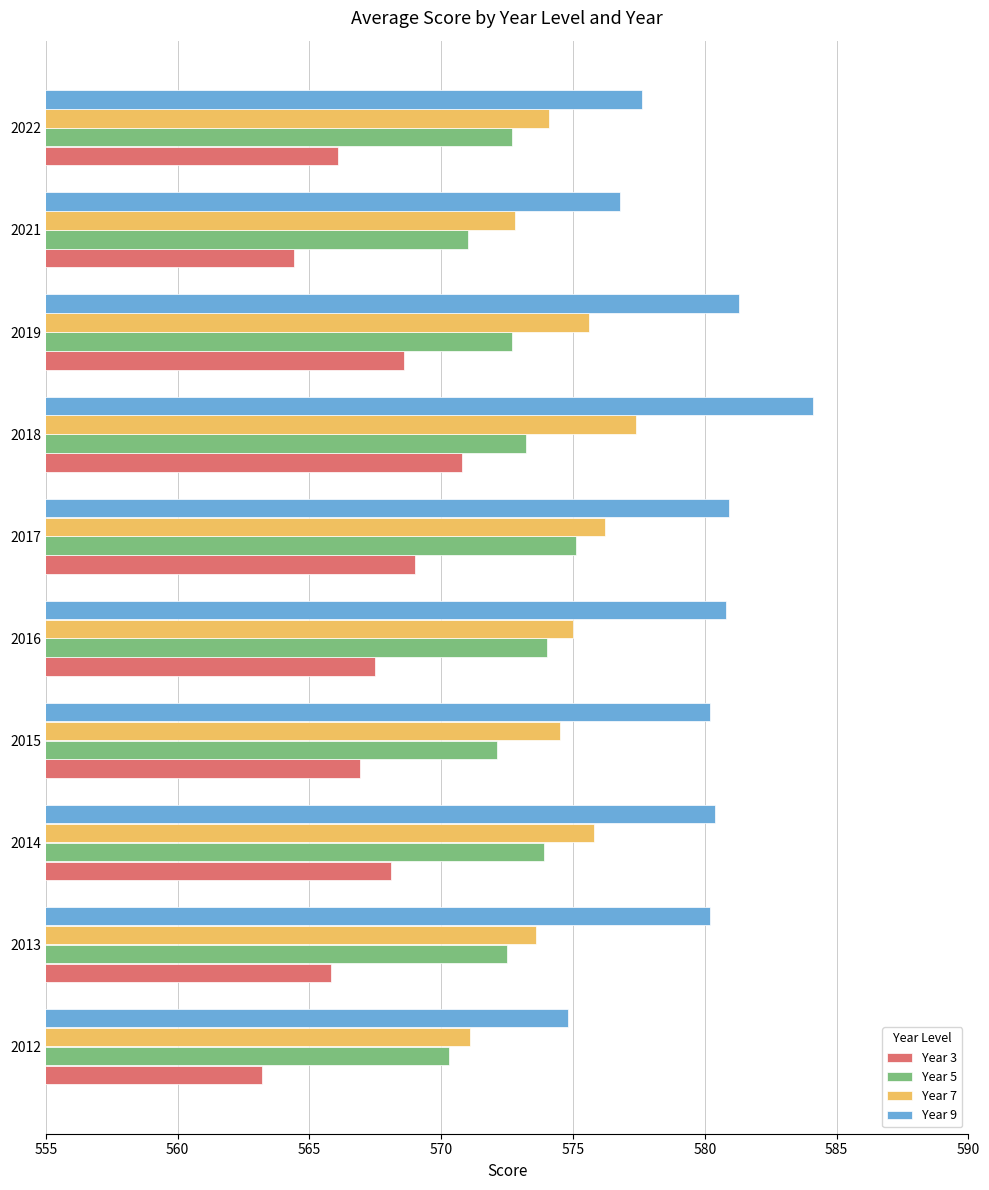

What value does the Year 7 series have at 2022?

574.1